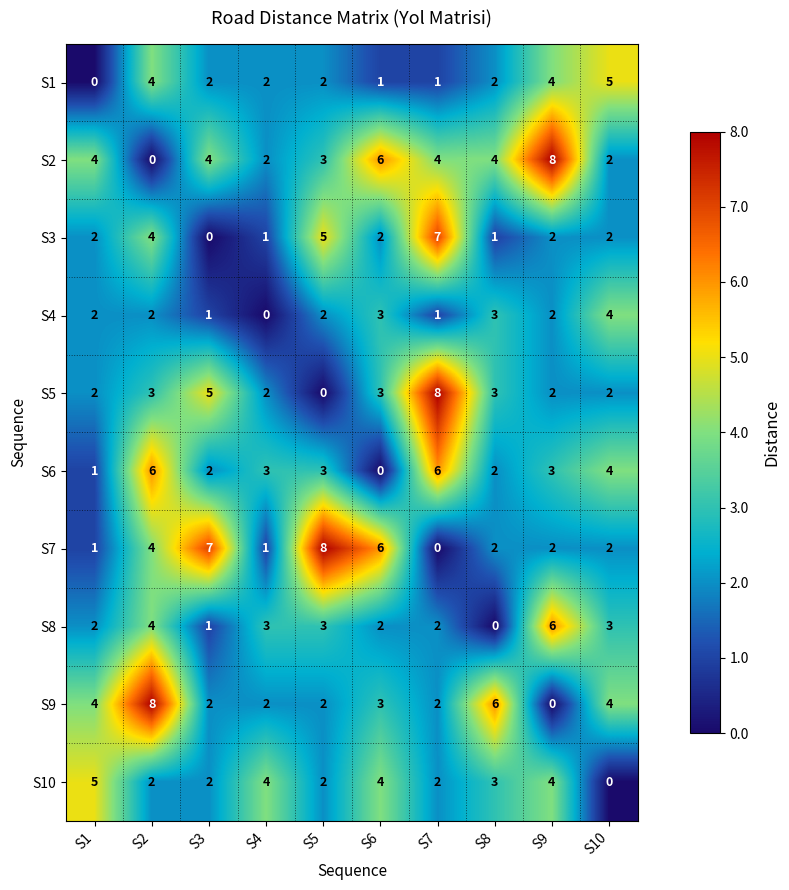

Count the number of data series in this chart.

10